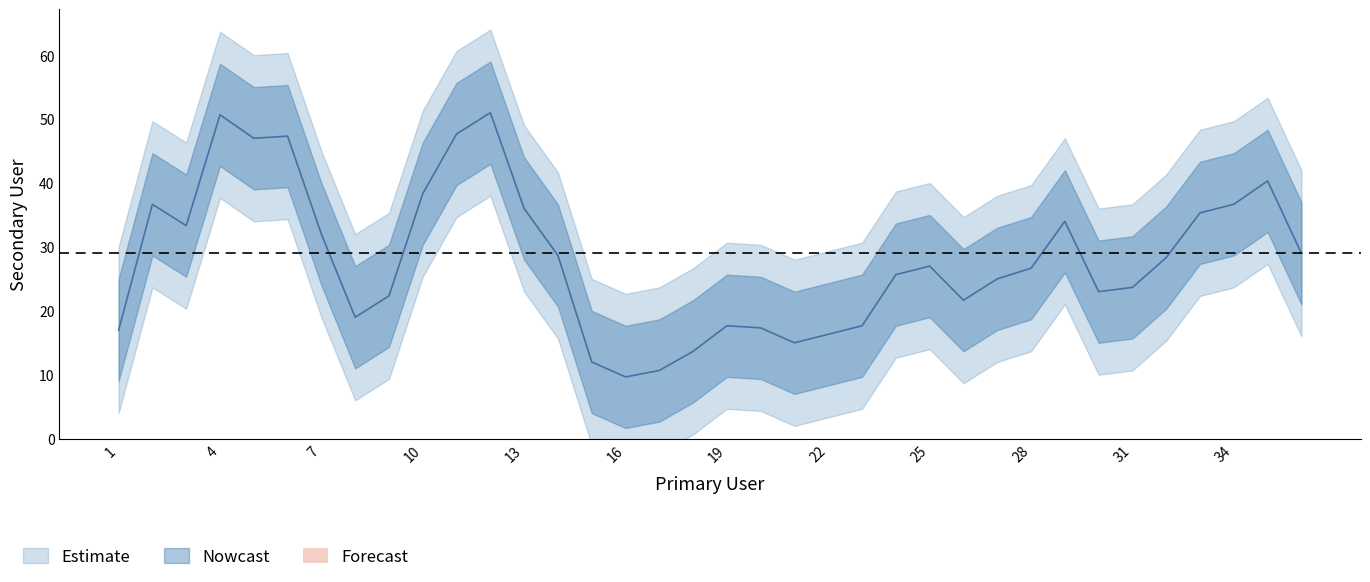

The value at 12 is 48. True or false?

False